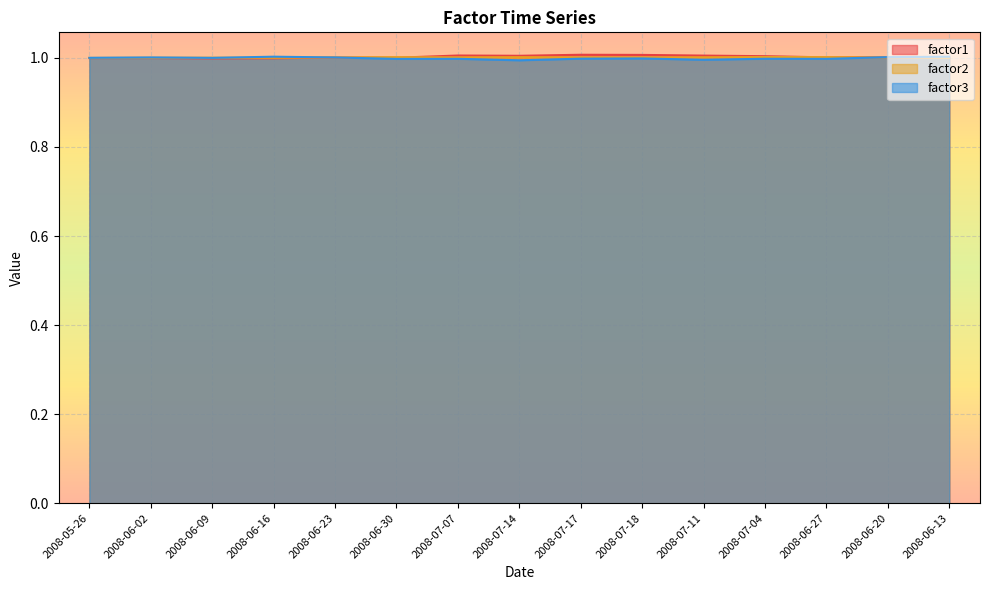

List the series in order of their overall mean, highest first.

factor1, factor2, factor3